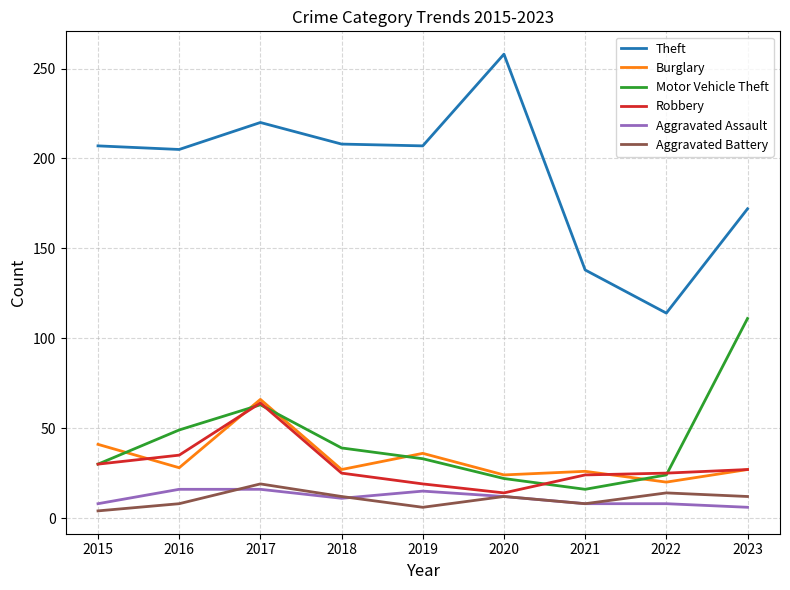

How many Aggravated Battery values are between 8 and 12?

5